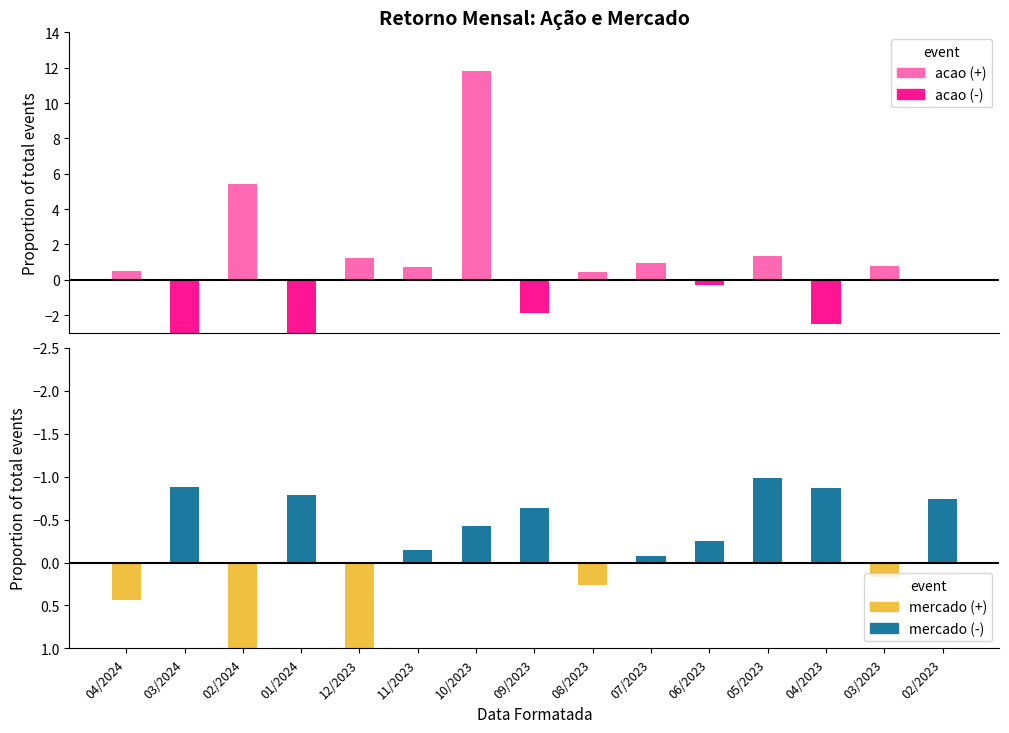

The value of acao (pos) at 10/2023 is 19.0. True or false?

False